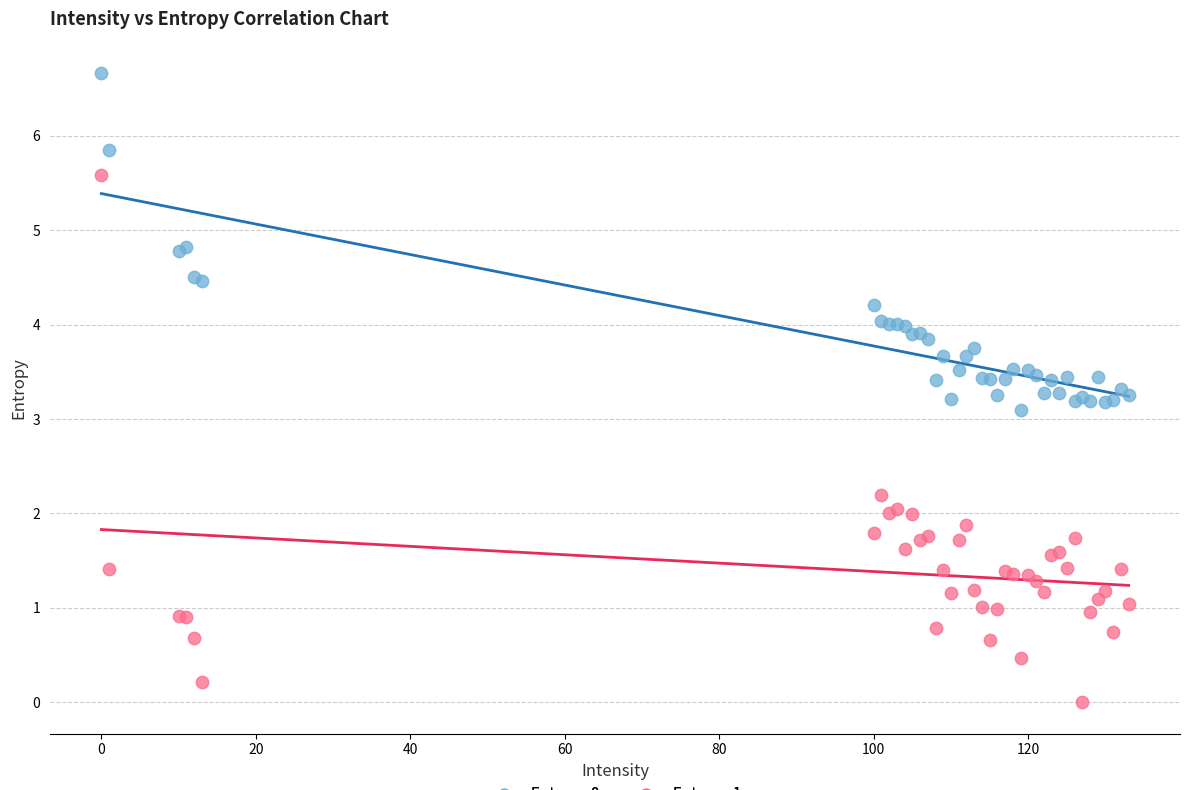

Which series reaches the minimum Y coordinate?

Entropy 1